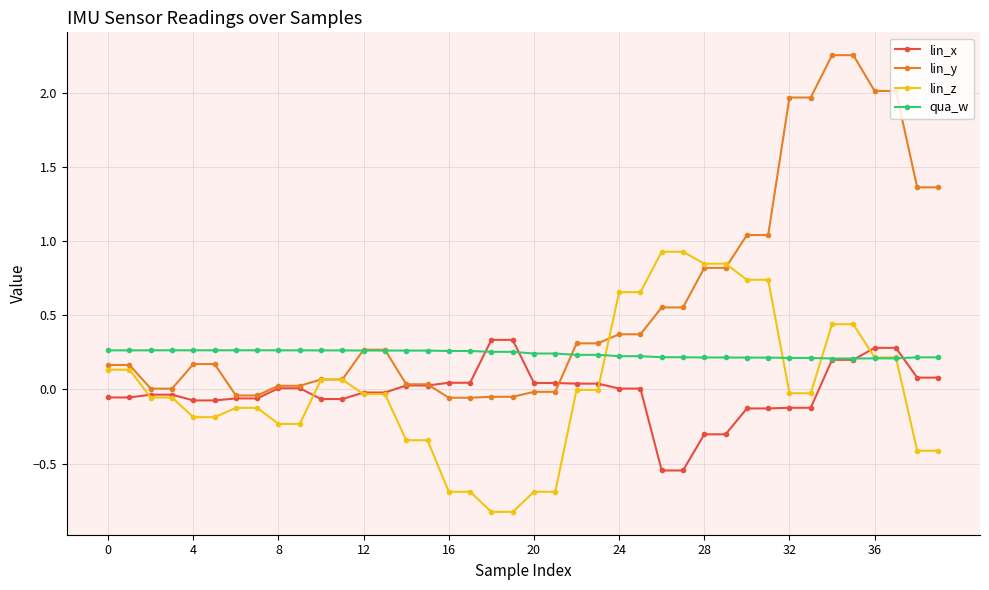

Does the chart have visible grid lines?

Yes